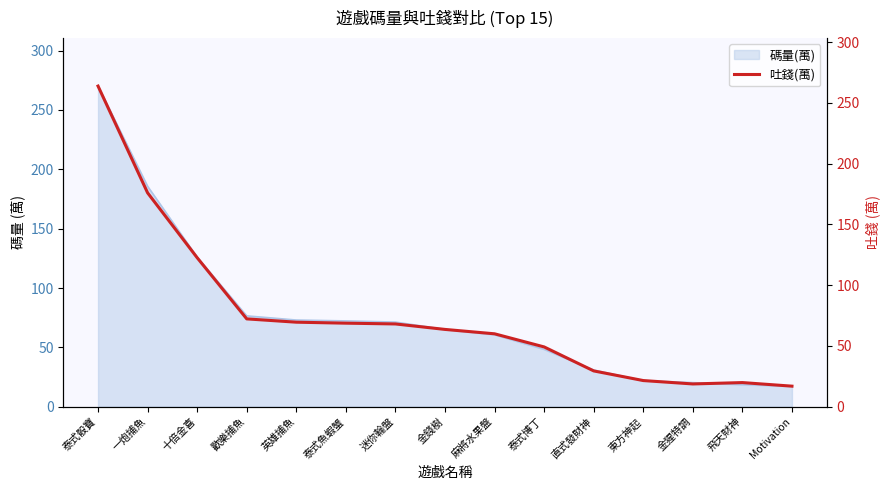

Reading right to left, what are all the values shown in this chart?

Motivation=16.9	飛天財神=19.9	金猩特調=18.7	東方神起=21.5	直式發財神=29.4	泰式博丁=49.2	麻將水果盤=60.0	金錢樹=63.6	迷你輪盤=68.1	泰式魚蝦蟹=68.7	英雄捕魚=69.5	歡樂捕魚=72.3	十倍金喜=122.6	一炮捕魚=176.0	泰式骰寶=263.9